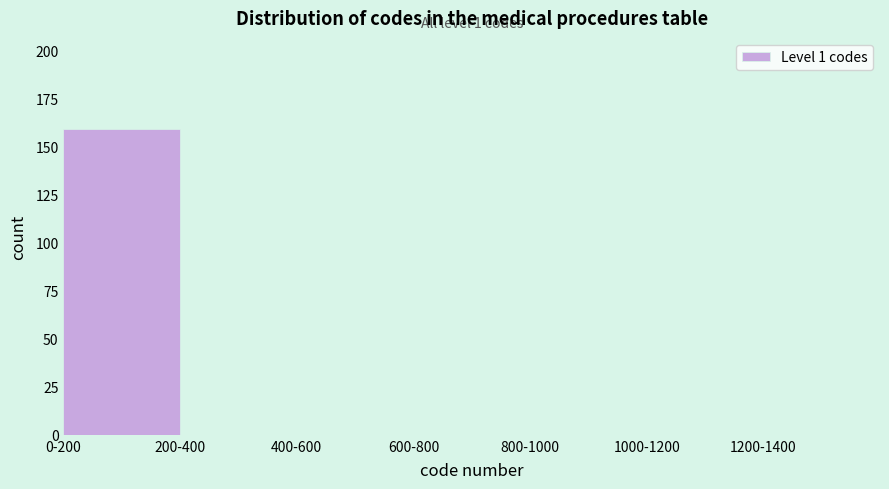

Reading right to left, list all the values displayed in this chart.

1200-1400=0	1000-1200=0	800-1000=0	600-800=0	400-600=0	200-400=0	0-200=159